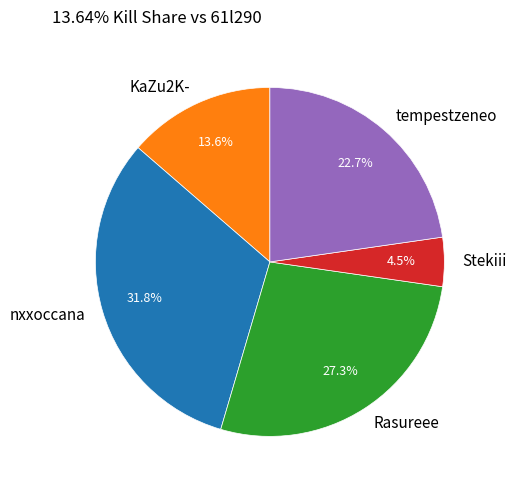

To the nearest percent, what is the difference between the largest and smallest slice percentages?

27%